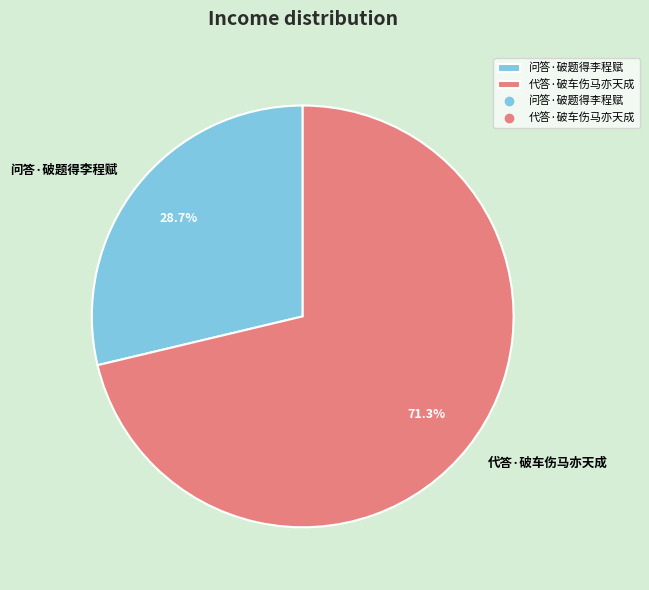

Is it true that 问答·破题得李程赋 is 29% of the pie?

True